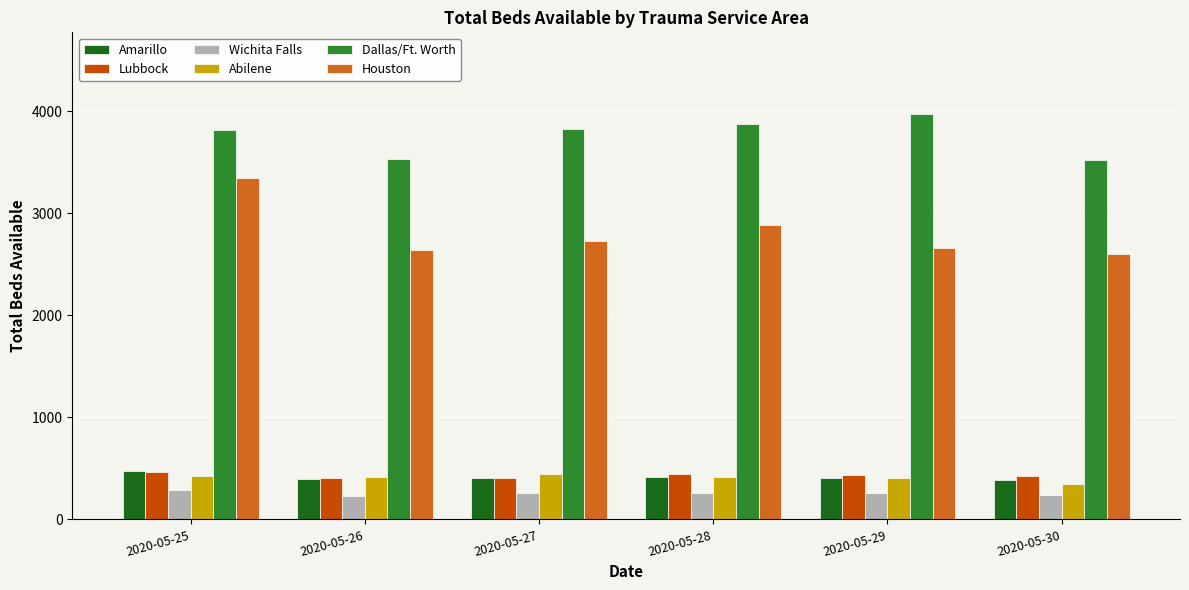

Which series has the largest range (max minus min)?

Houston